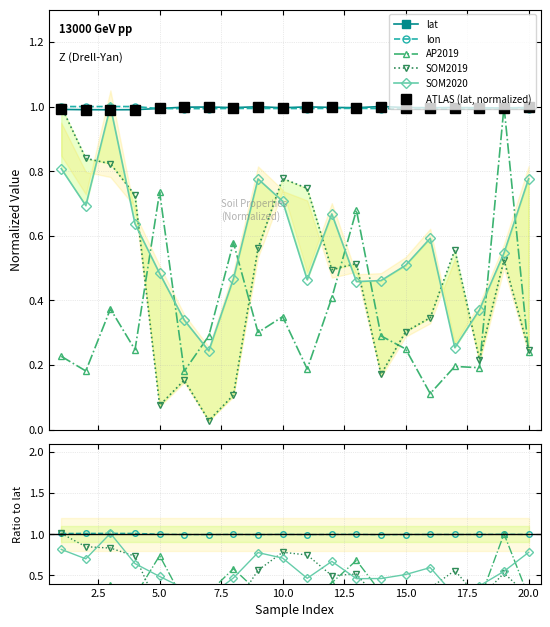

What is the value of the AP2019 point at the 16th from the left?

0.1